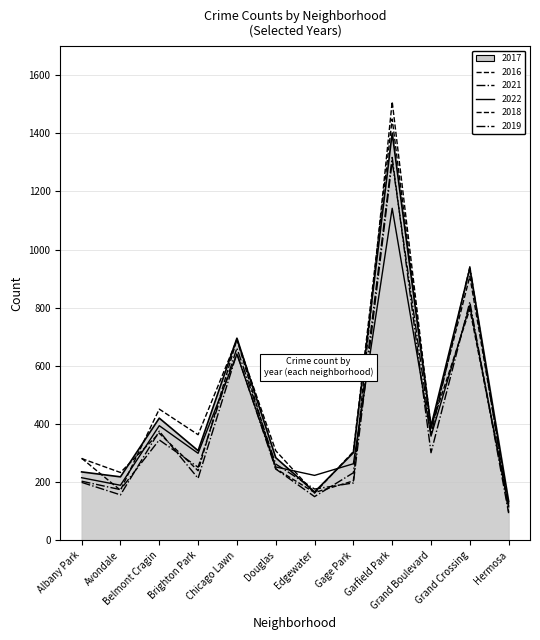

Does the chart display data point markers on the line(s)?

No